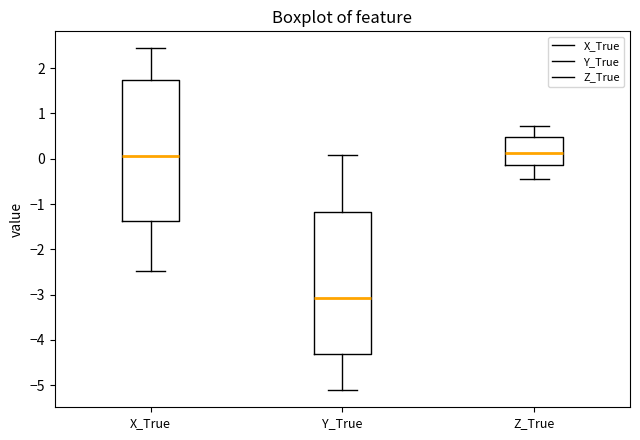

Where does the median line of the box for Z_True sit on the y-axis? The values are not printed on the chart, so give them approximately, as read against the axis.

0.1